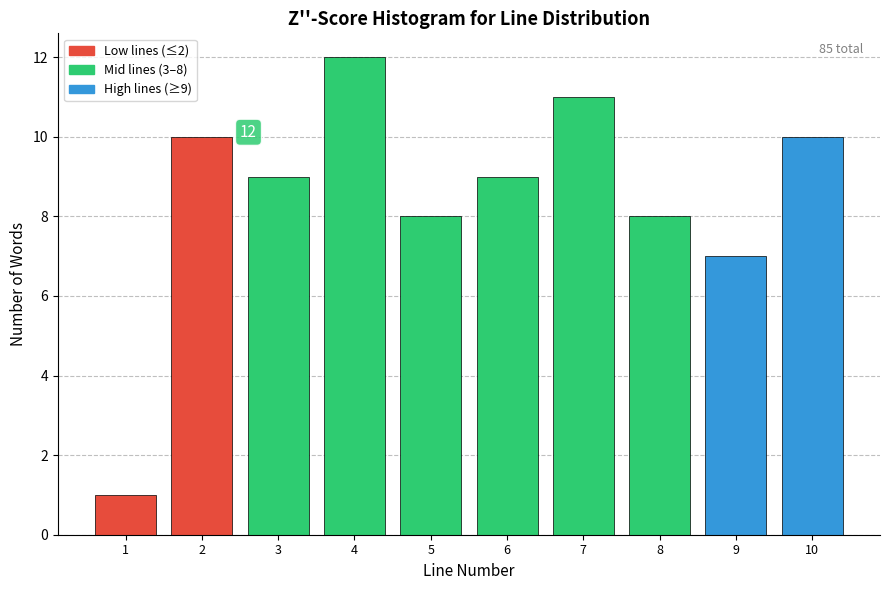

Reading left to right, what are all the values shown in this chart?

1=1	2=10	3=9	4=12	5=8	6=9	7=11	8=8	9=7	10=10